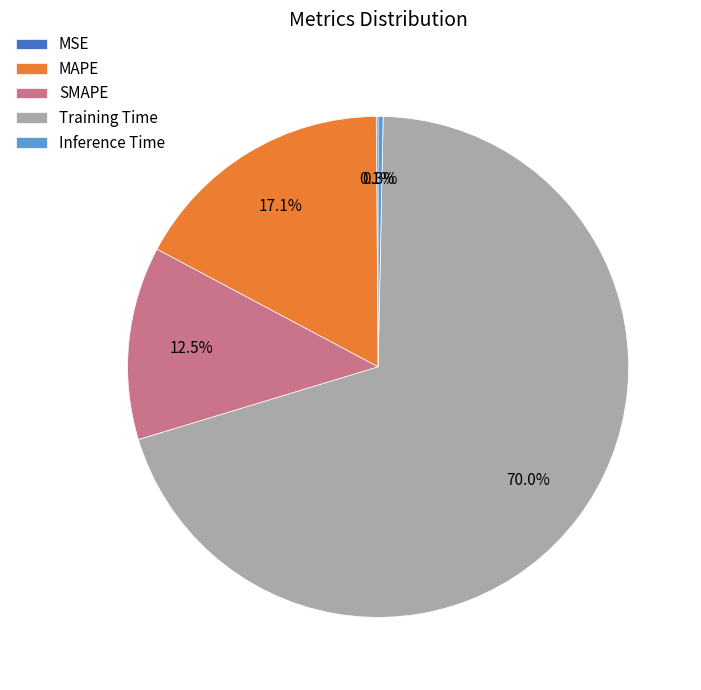

Between Inference Time and Training Time, which is larger?

Training Time